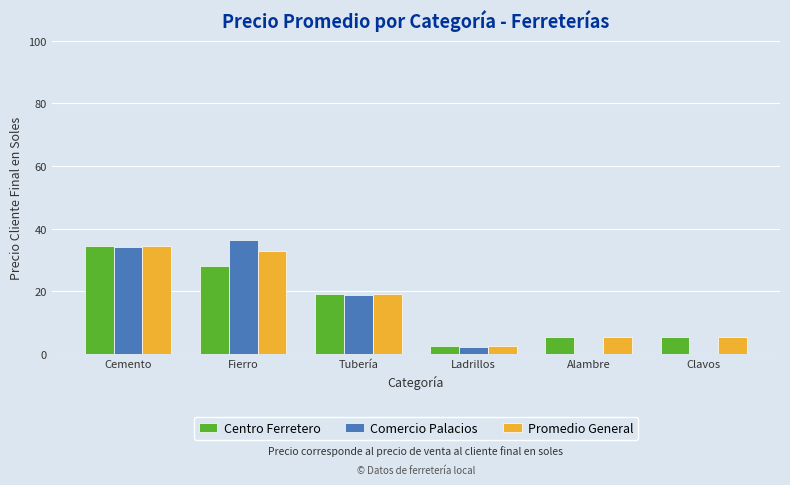

What is the sum of the Promedio General values at Alambre and Fierro?

38.1